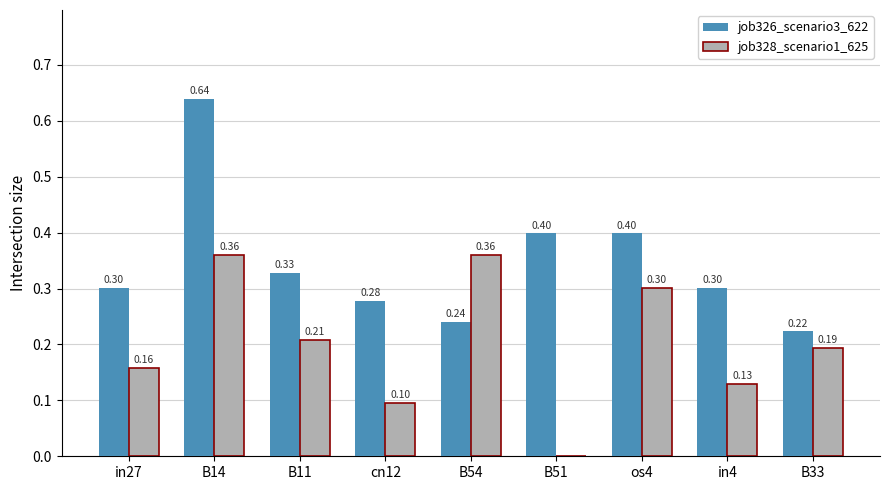

Which series has the largest total across all categories?

job326_scenario3_622